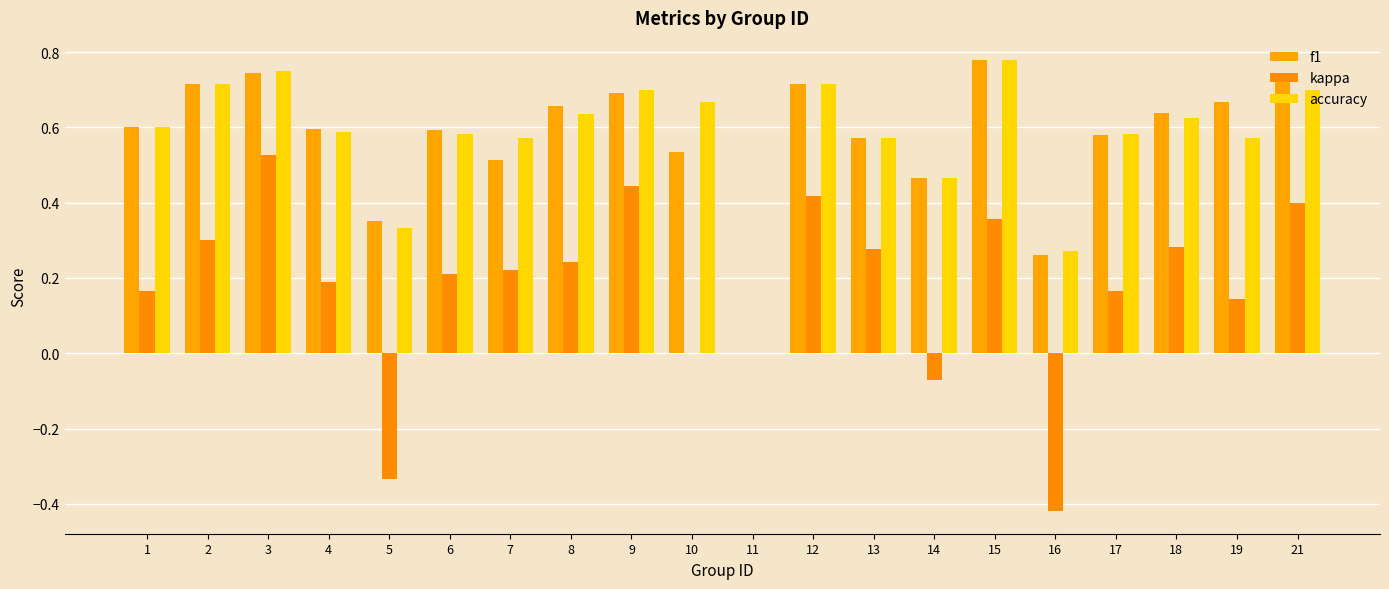

The value of kappa at 1 is 0.2. True or false?

True